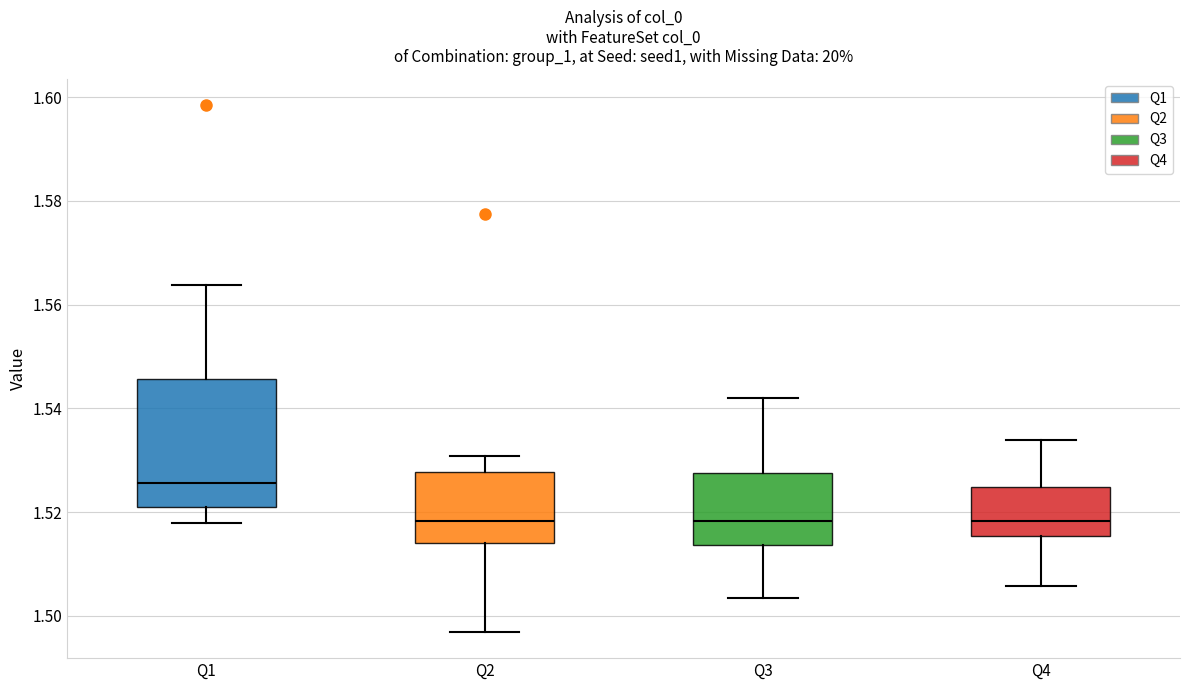

Where does the lower whisker of the box for Q4 end on the y-axis? The values are not printed on the chart, so give them approximately, as read against the axis.

1.506